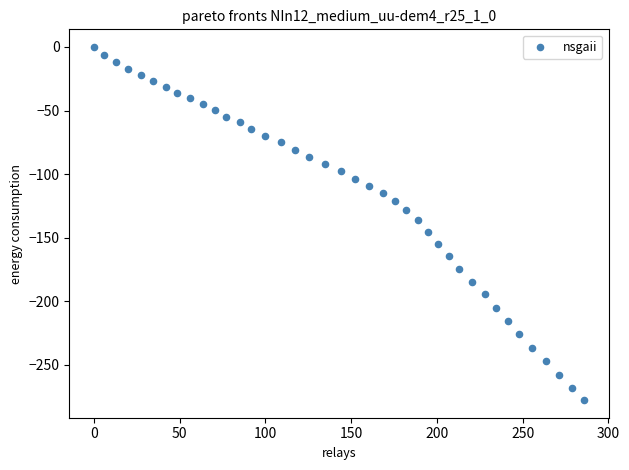

What is the range of X values (max minus min)?

285.8